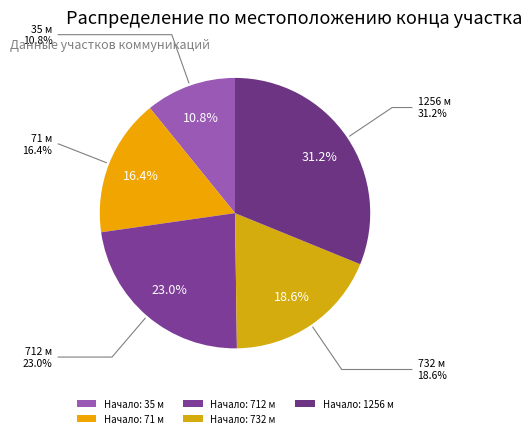

Which category has the biggest portion of the pie?

1256